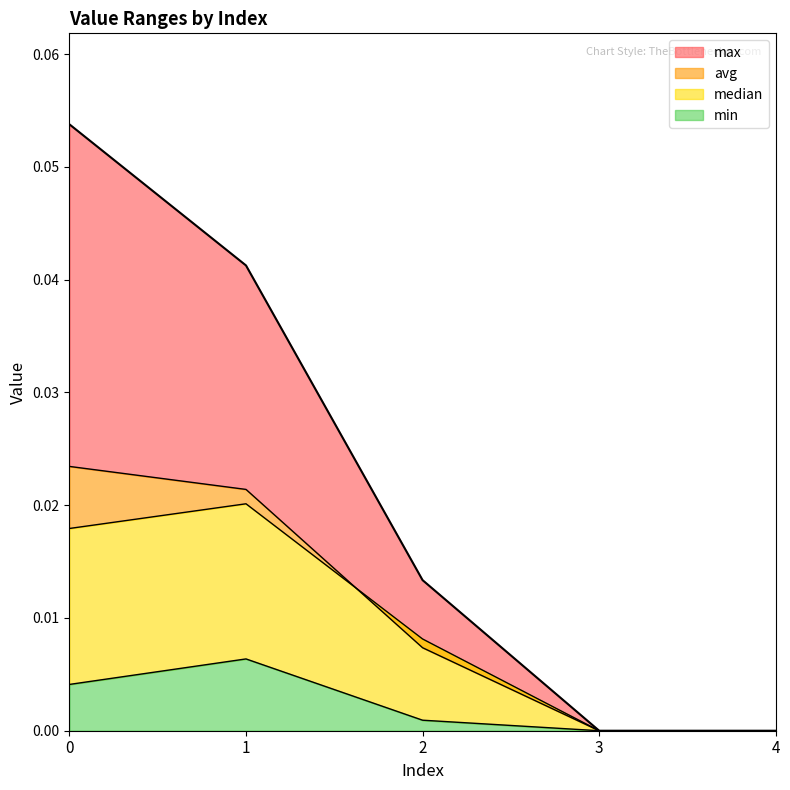

How many distinct data groups are displayed?

4